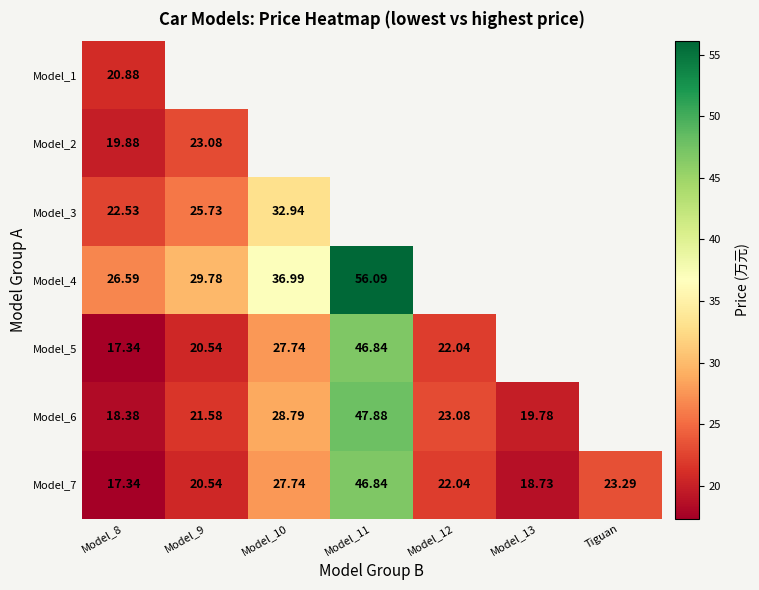

Is the value of Model_2 at Model_13 greater than the value of Model_1 at Model_10?

No